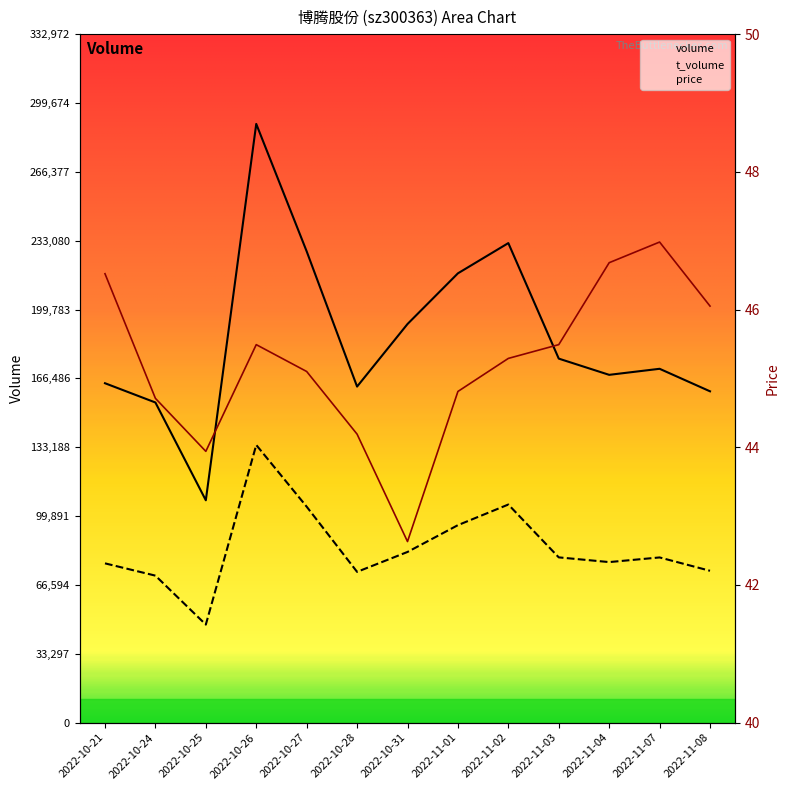

What is the difference between the t_volume values at 2022-10-21 and 2022-11-07?

2859.0